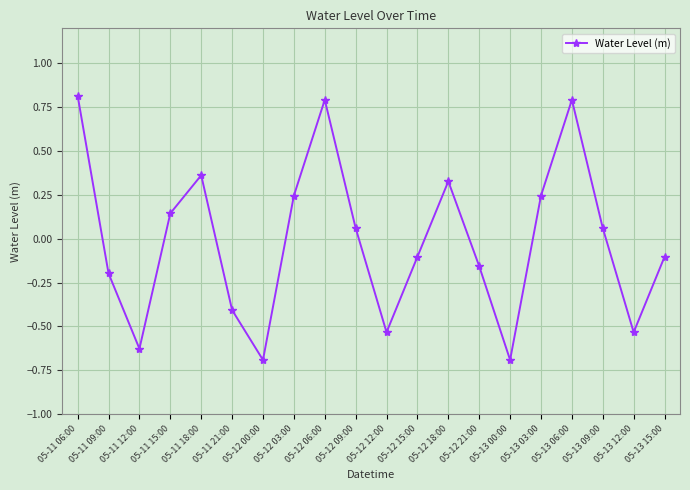

The value at 05-13 06:00 is 0.8. True or false?

True